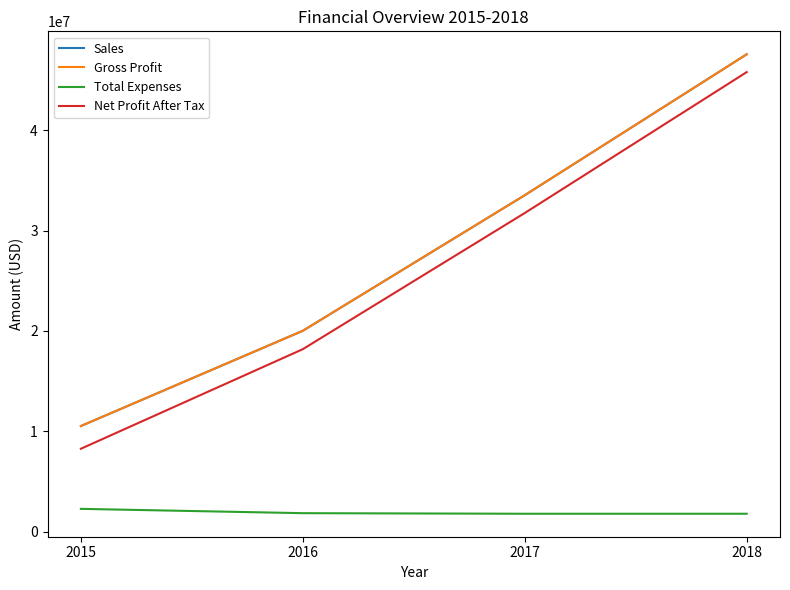

True or false: Total Expenses has more than 1 interior local peaks.

False